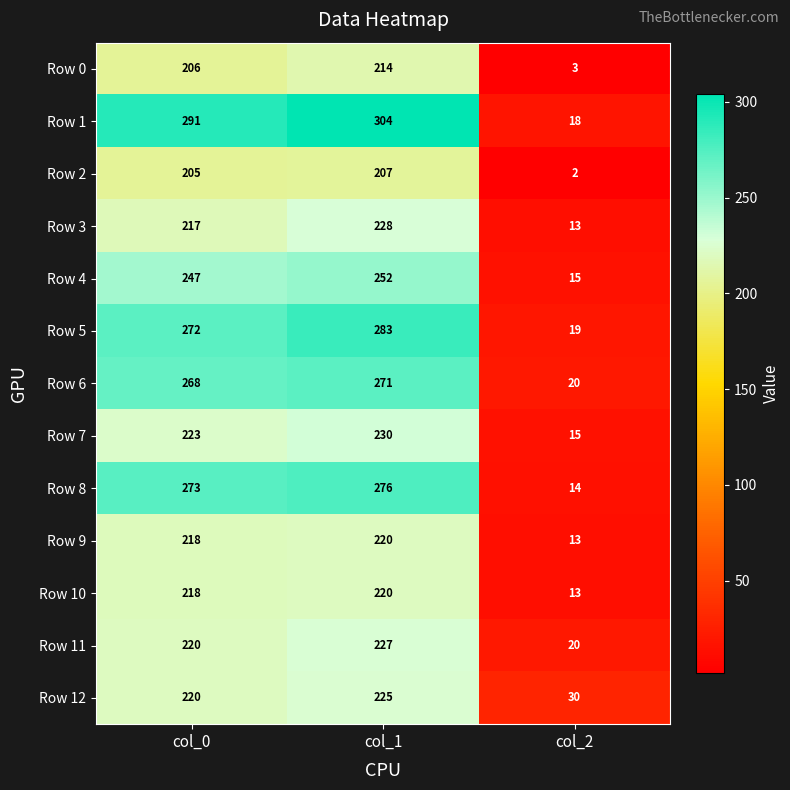

What is the sum of the Row 5 values at col_1 and col_0?

555